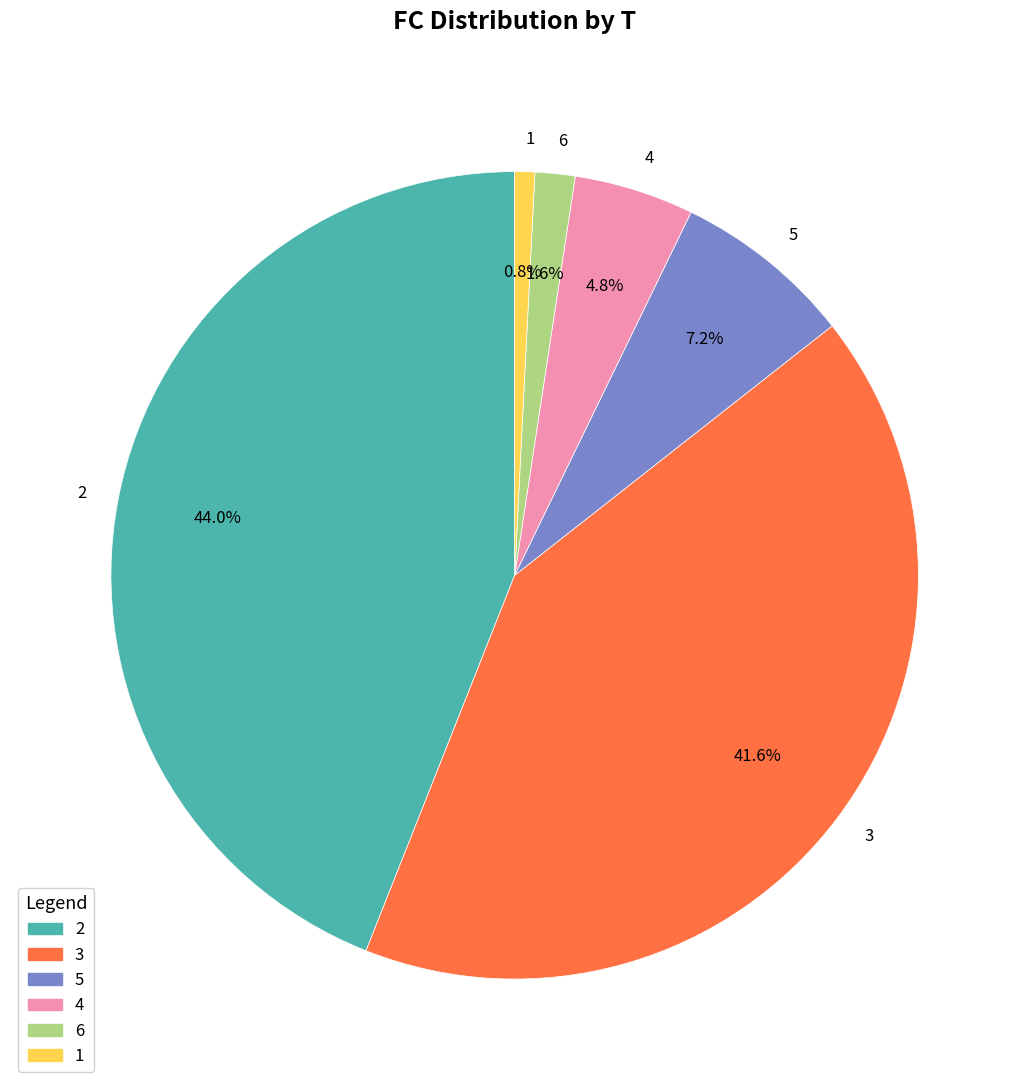

The 1 slice represents 1% of the pie. True or false?

True